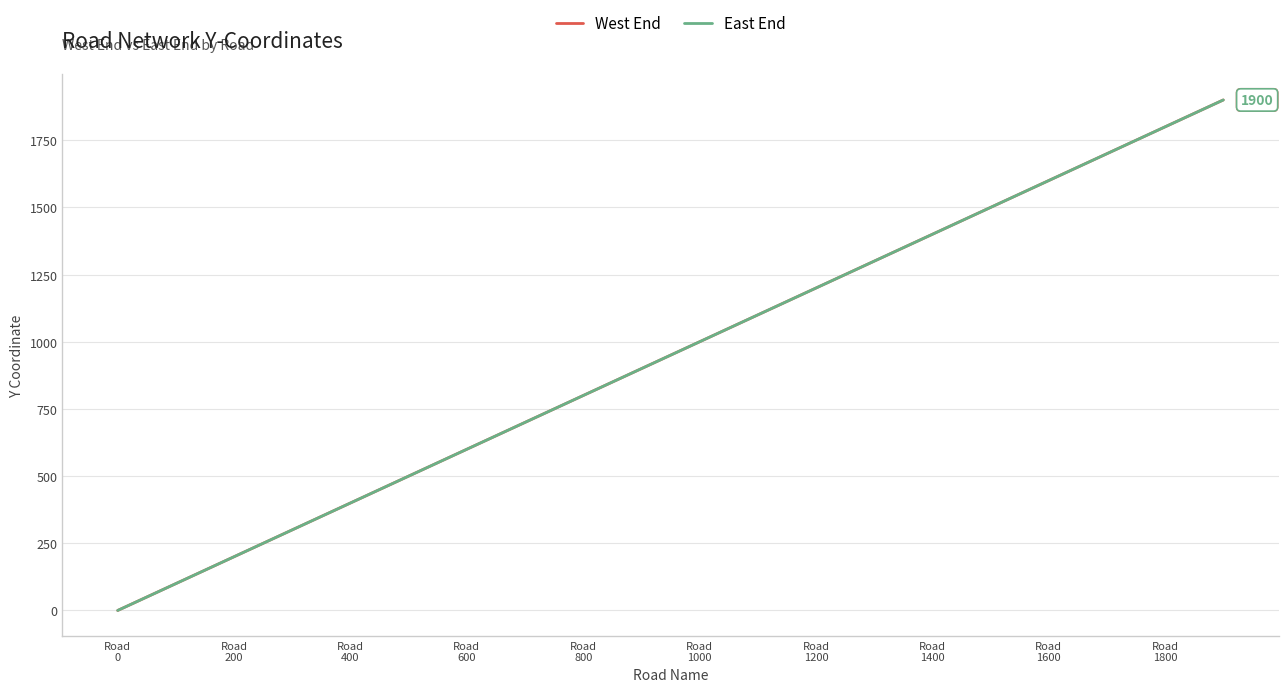

Is this an area chart (filled region under the line)?

No